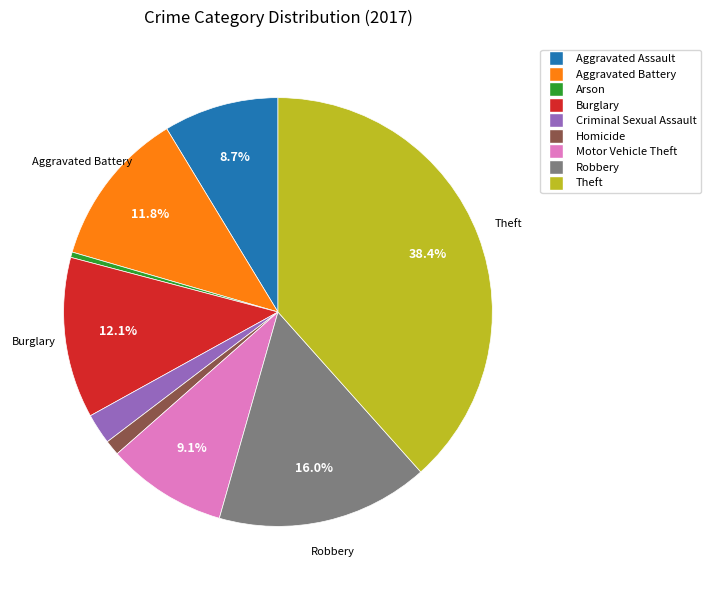

Is Aggravated Assault the majority of the pie?

No